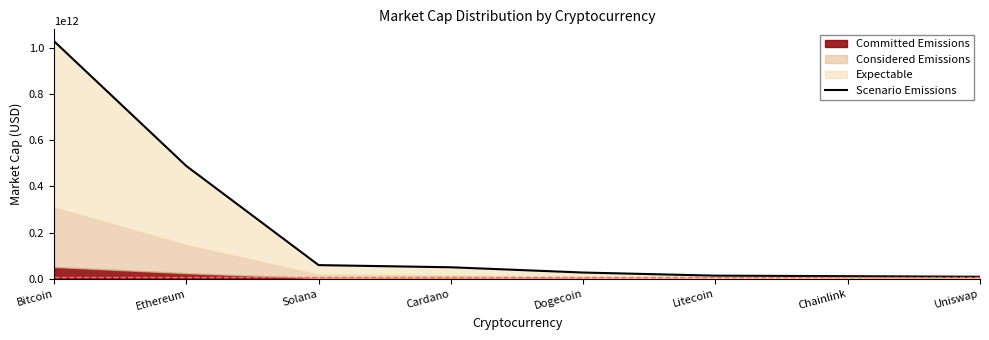

What is the difference between the values at Ethereum and Litecoin?

474272270658